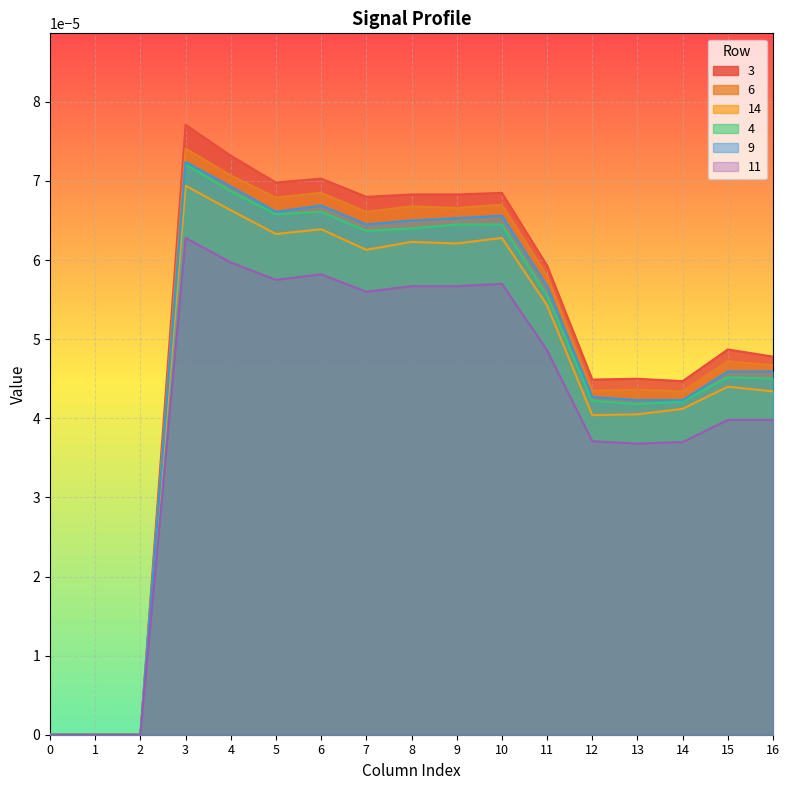

True or false: 3 and 4 cross at least once.

False